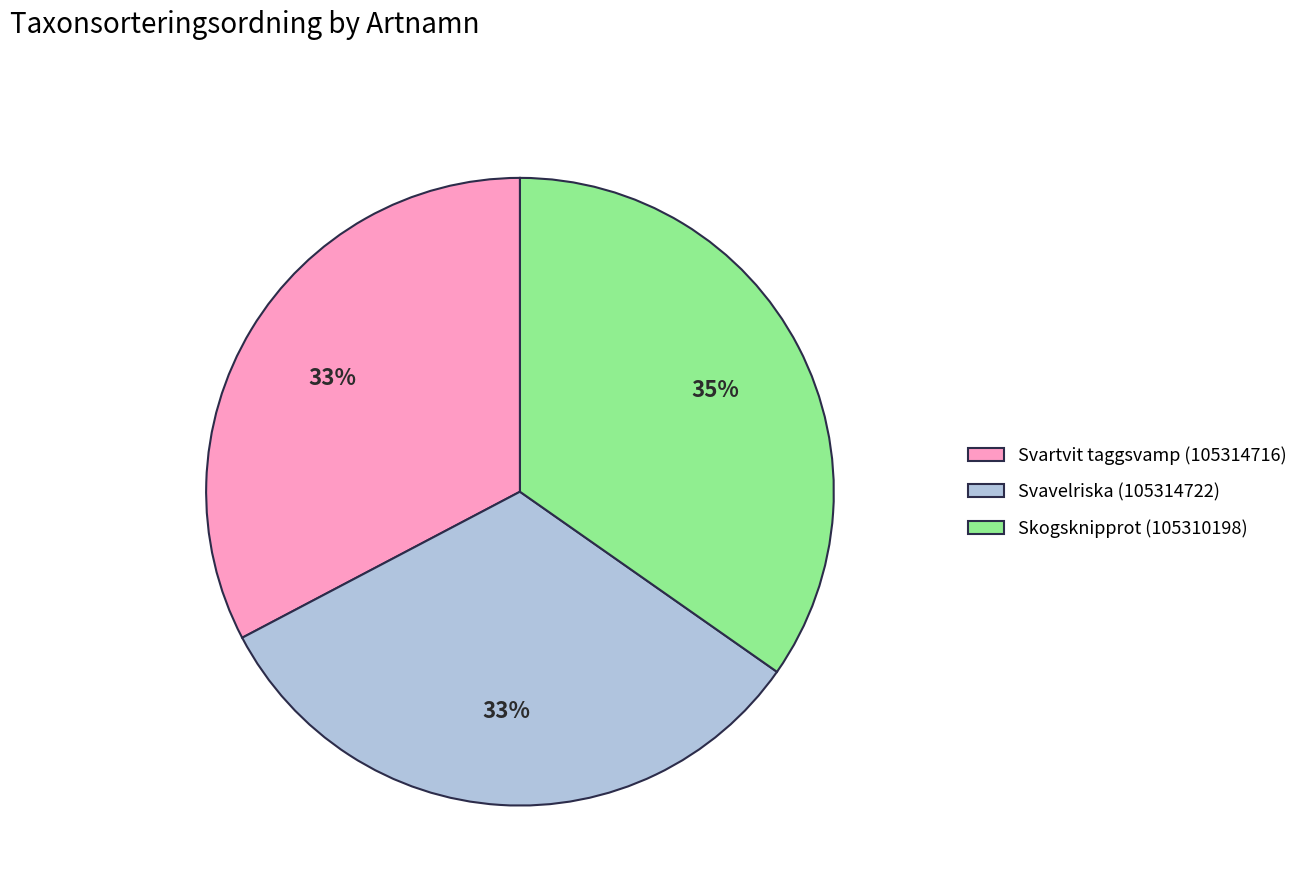

Which has a higher value, Svavelriska (105314722) or Skogsknipprot (105310198)?

Skogsknipprot (105310198)